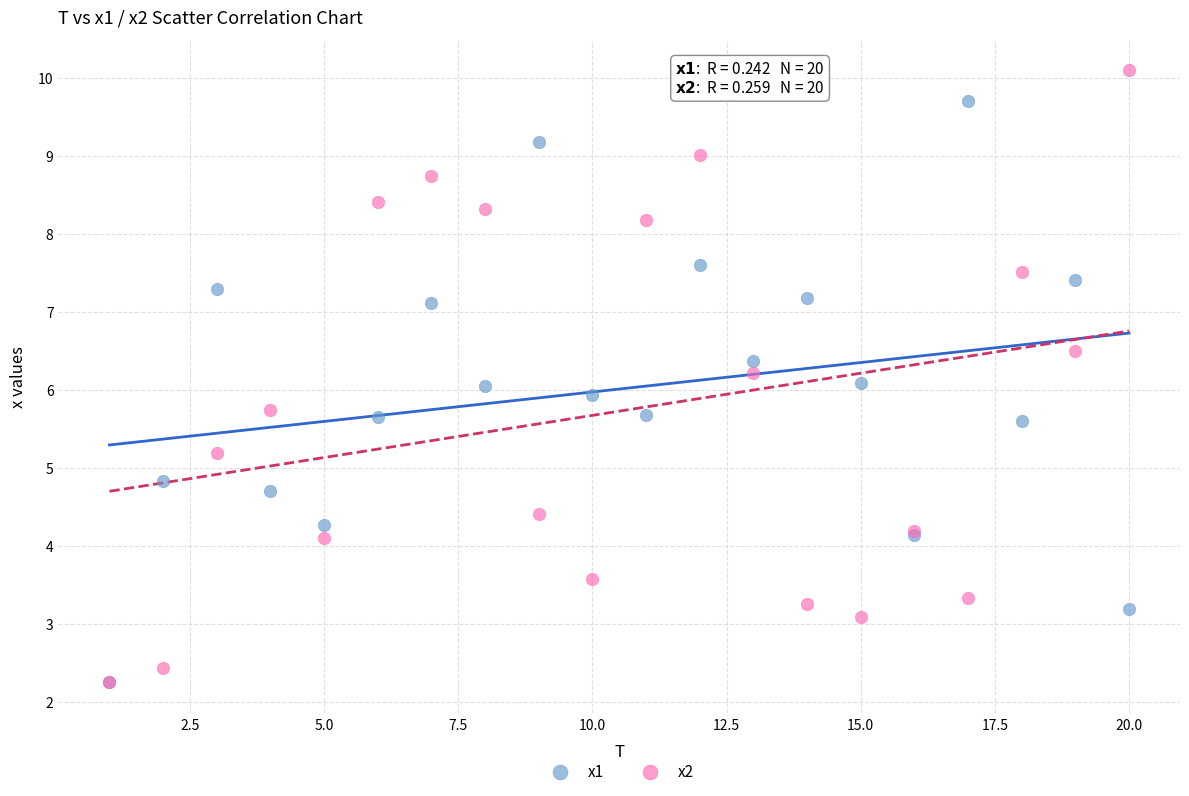

Which series reaches the maximum Y coordinate?

x2